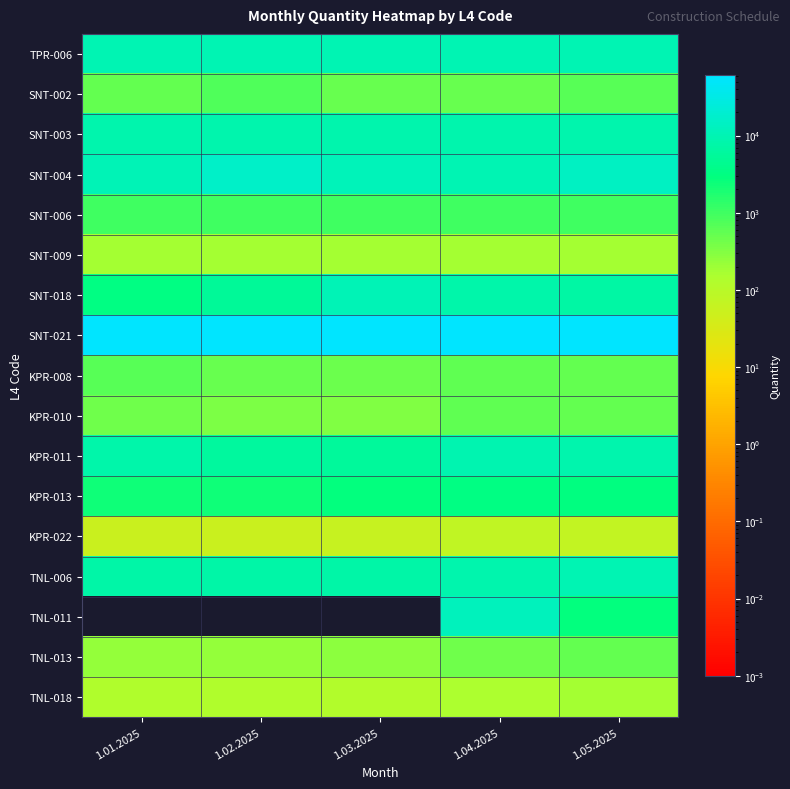

What is the maximum value shown in the chart?

60014.3